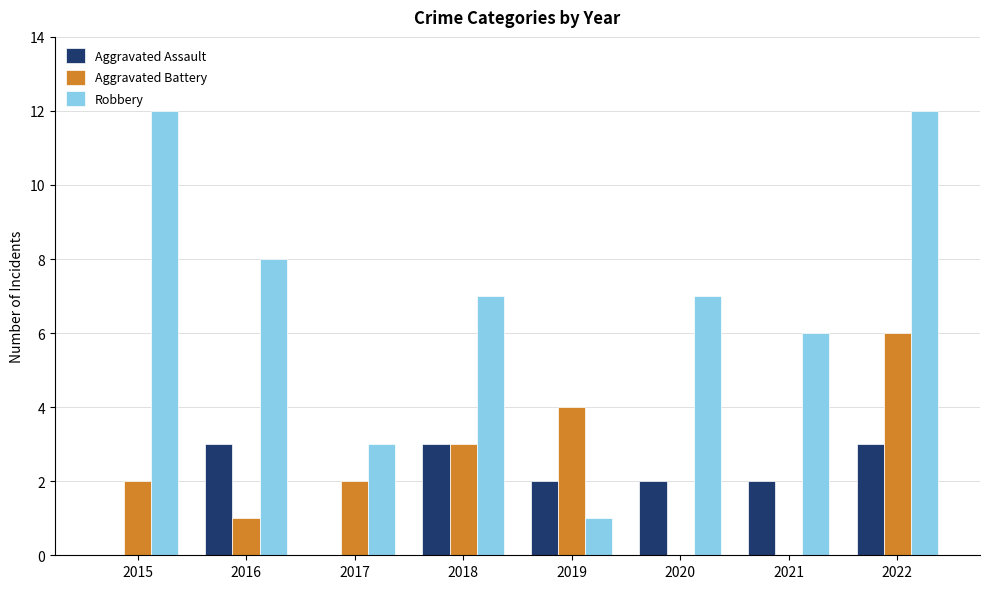

Between 2016 and 2017, which series saw the biggest shift?

Robbery